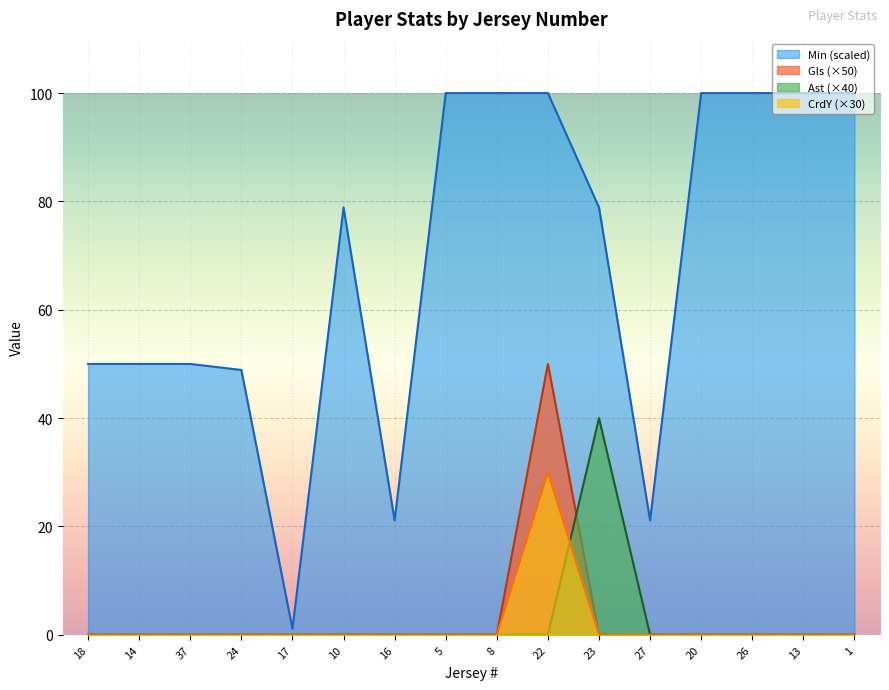

Rank the categories by CrdY value from lowest to highest.

18, 14, 37, 24, 17, 10, 16, 5, 8, 23, 27, 20, 26, 13, 1, 22